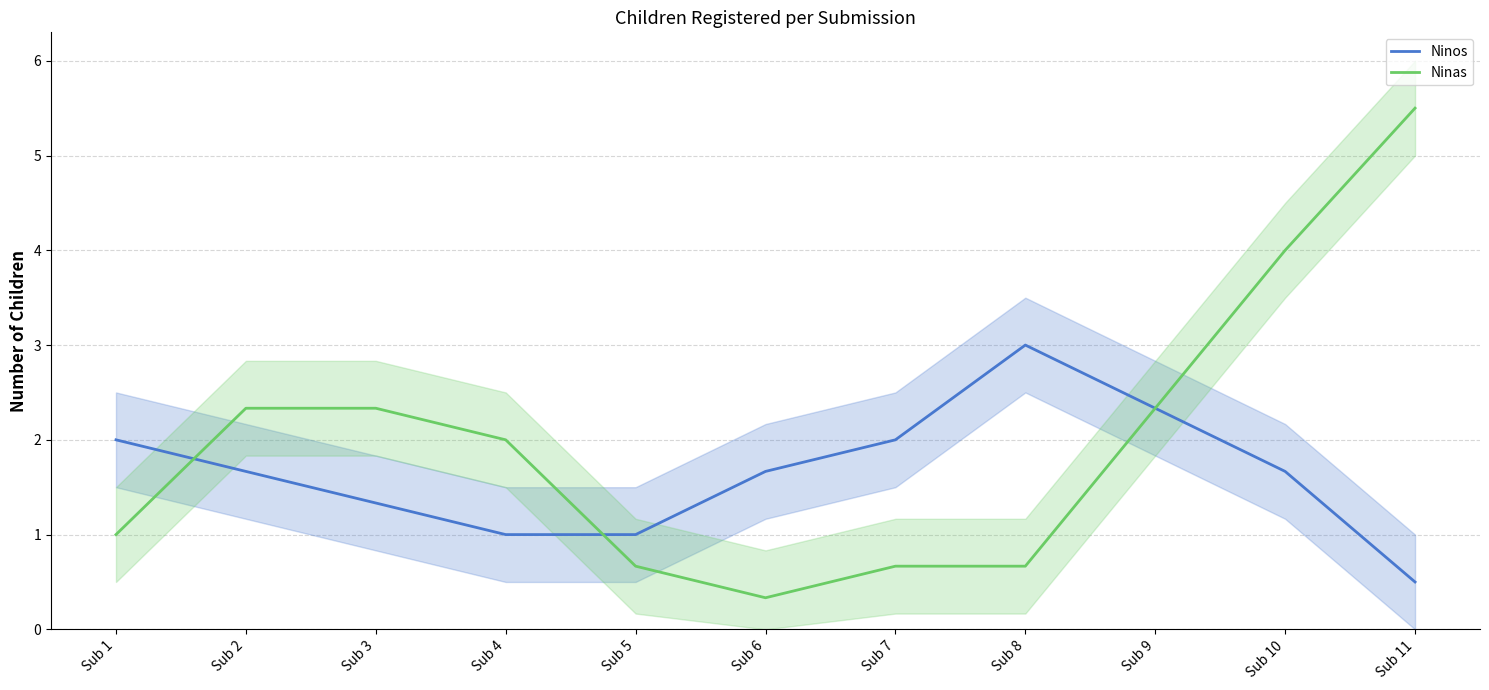

At how many categories does at least one series exceed 4?

1